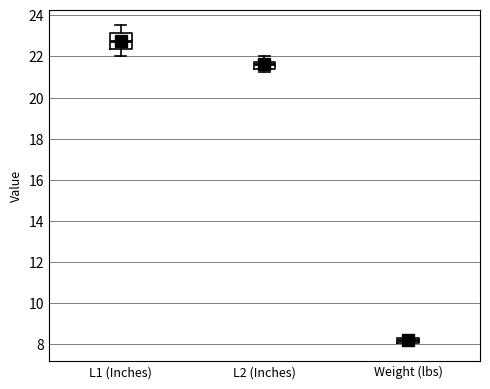

Which box is the tallest, from its lower edge to its upper edge?

L1 (Inches)